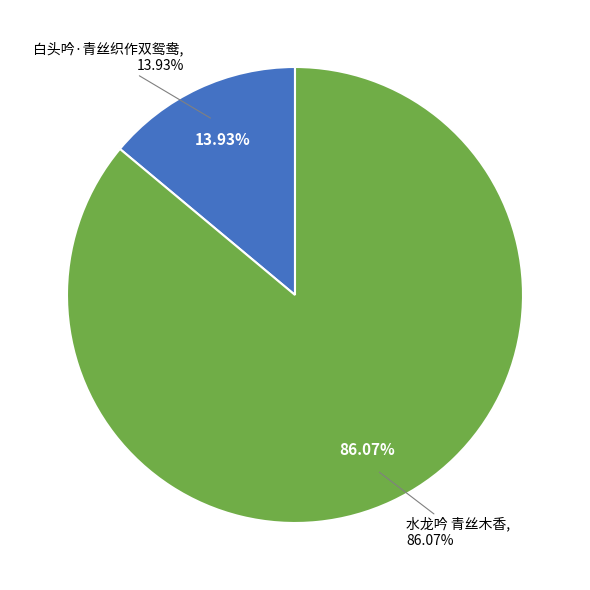

Which has a higher value, 白头吟·青丝织作双鸳鸯 or 水龙吟 青丝木香?

水龙吟 青丝木香